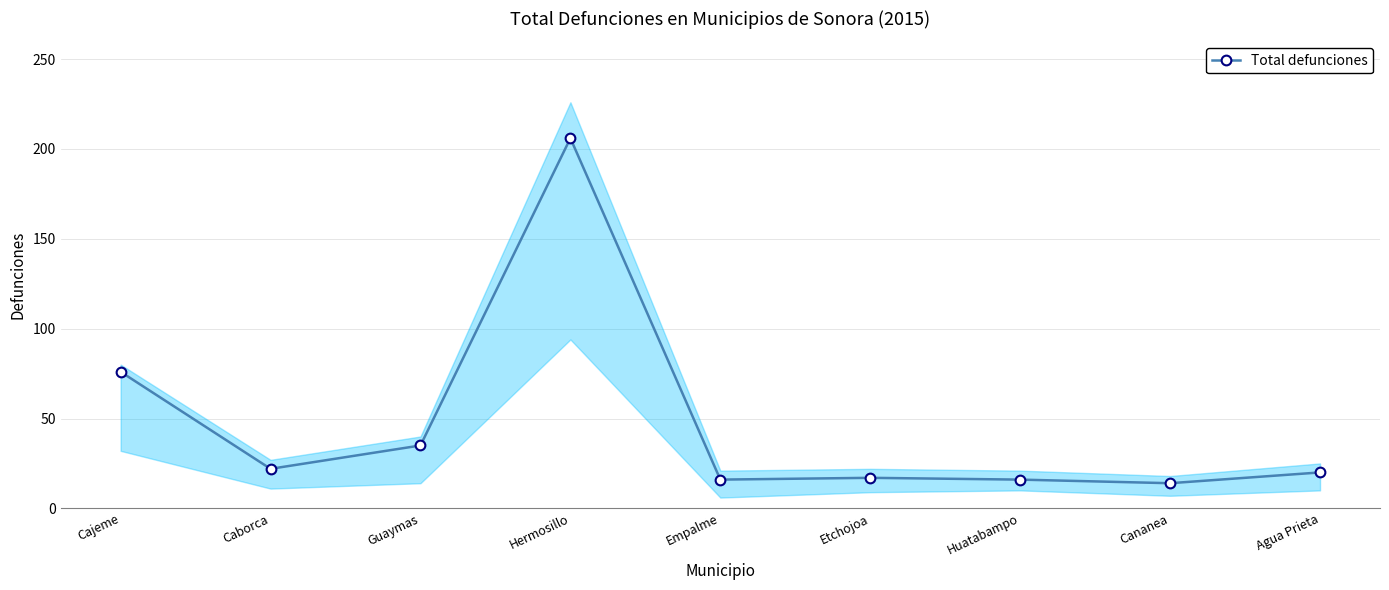

Count the number of categories in the chart.

9